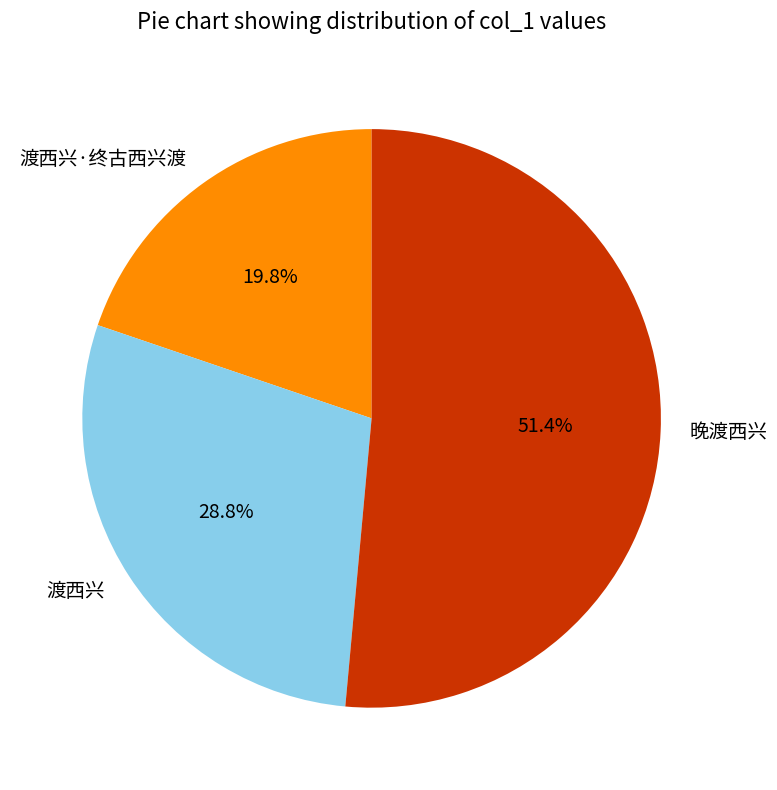

To the nearest percent, what portion does 渡西兴·终古西兴渡 represent?

20%